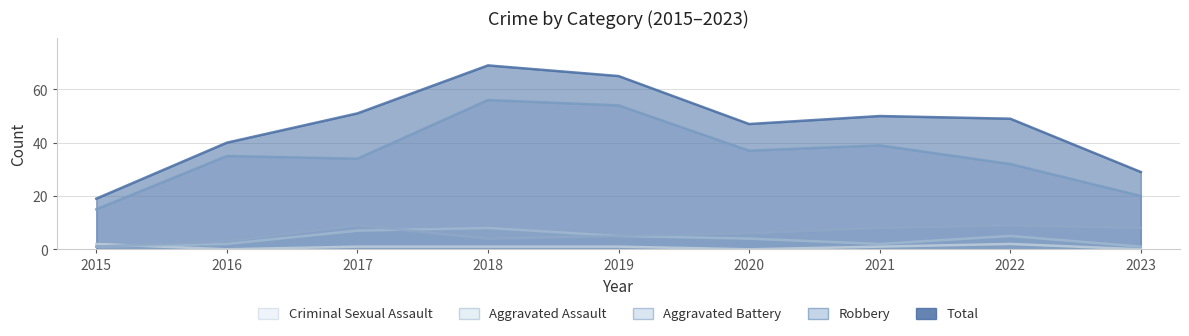

Count the Aggravated Battery values in the range 4 to 8.

5